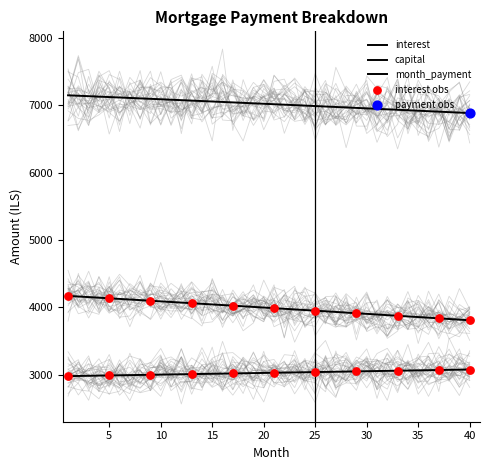

Which series contains the lowest Y value?

capital